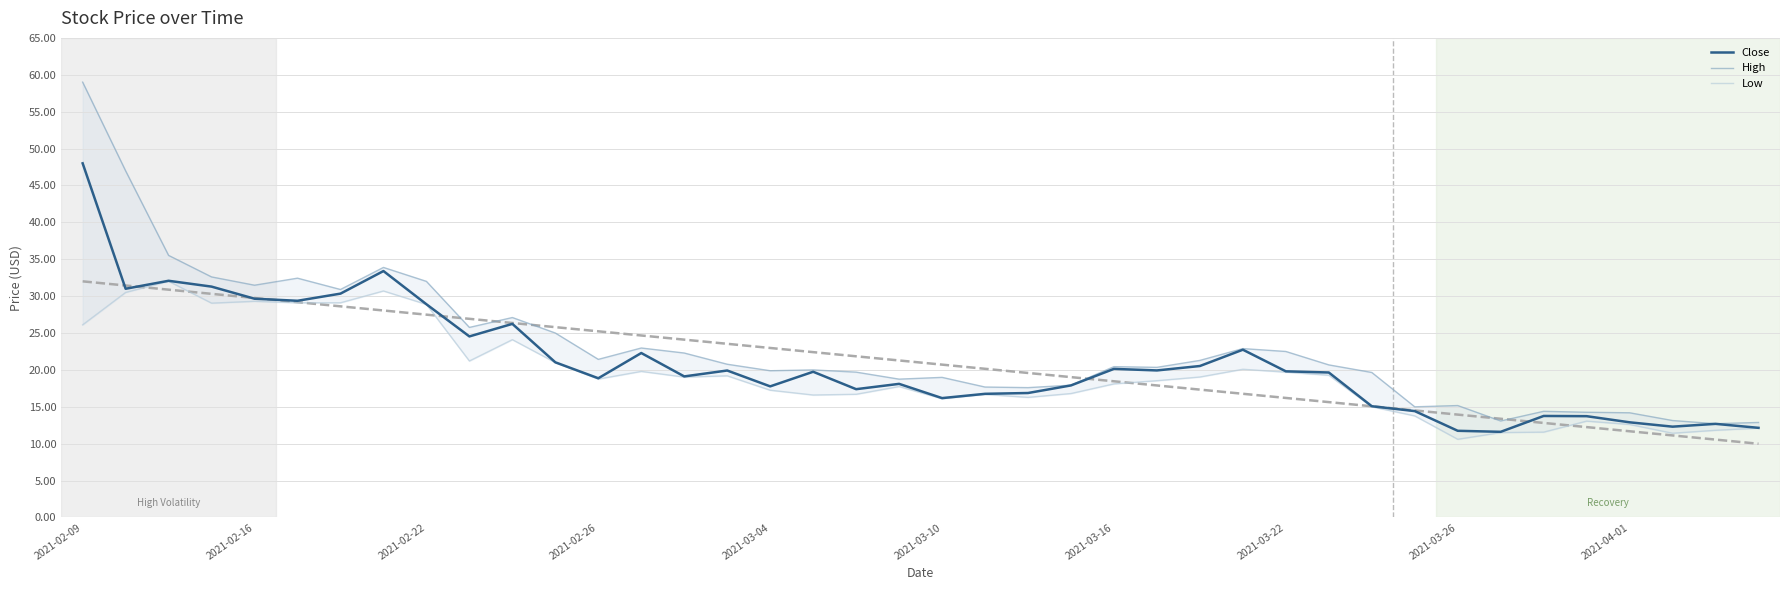

What is the maximum value for Close?

48.0